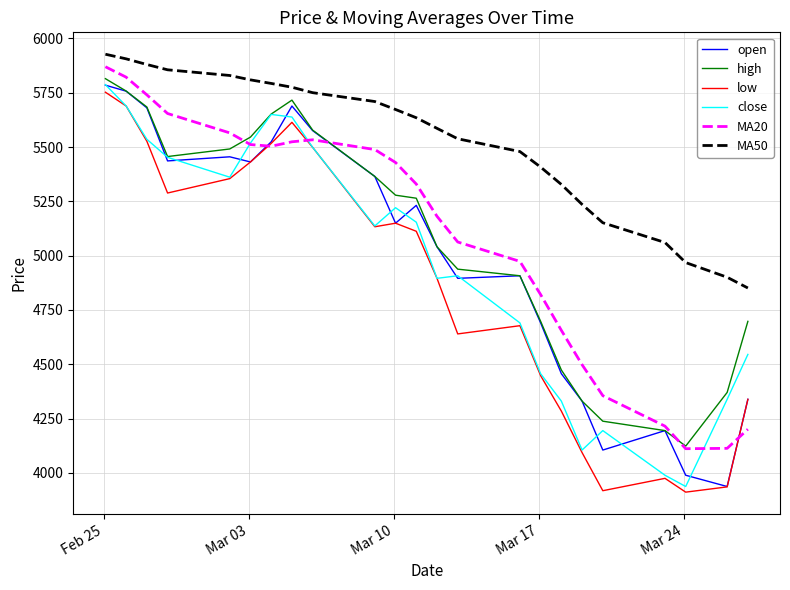

True or false: MA20 and MA50 cross at least once.

False